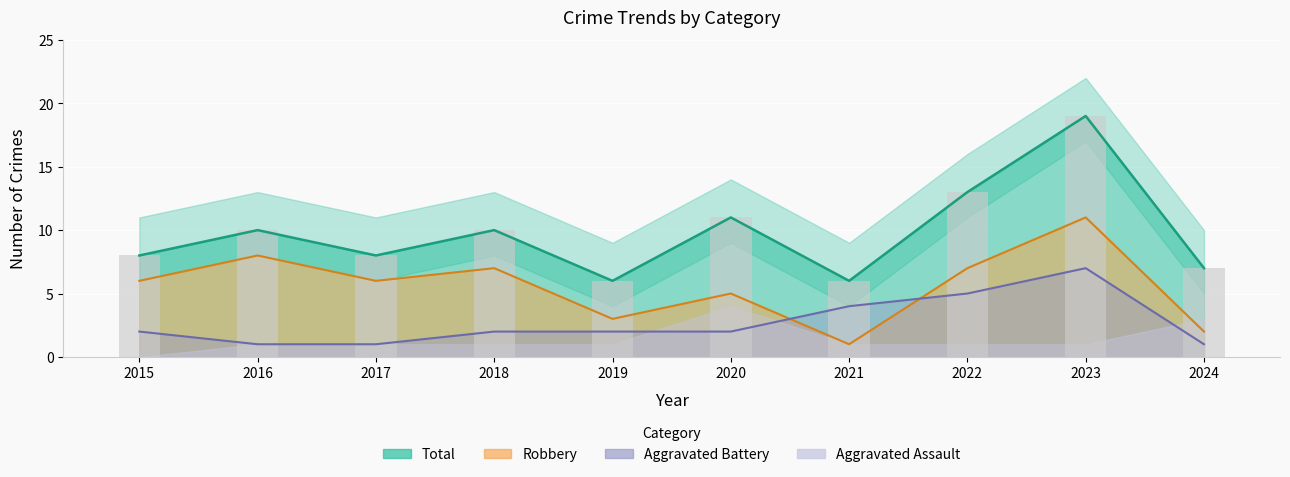

At which category is the sum across all series the highest?

2023